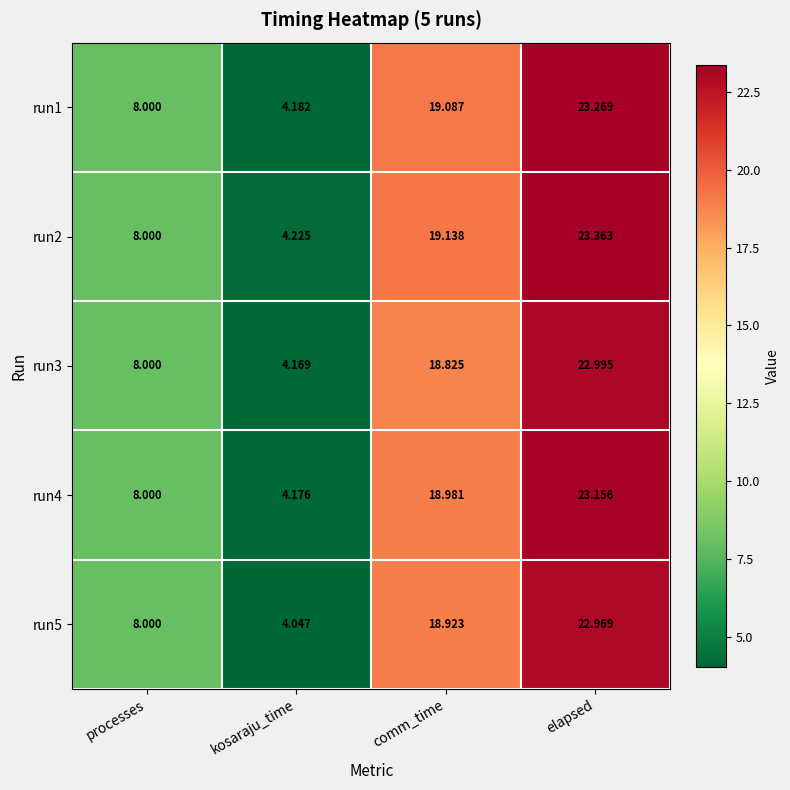

List the labels in order of run3 value, smallest first.

kosaraju_time, processes, comm_time, elapsed